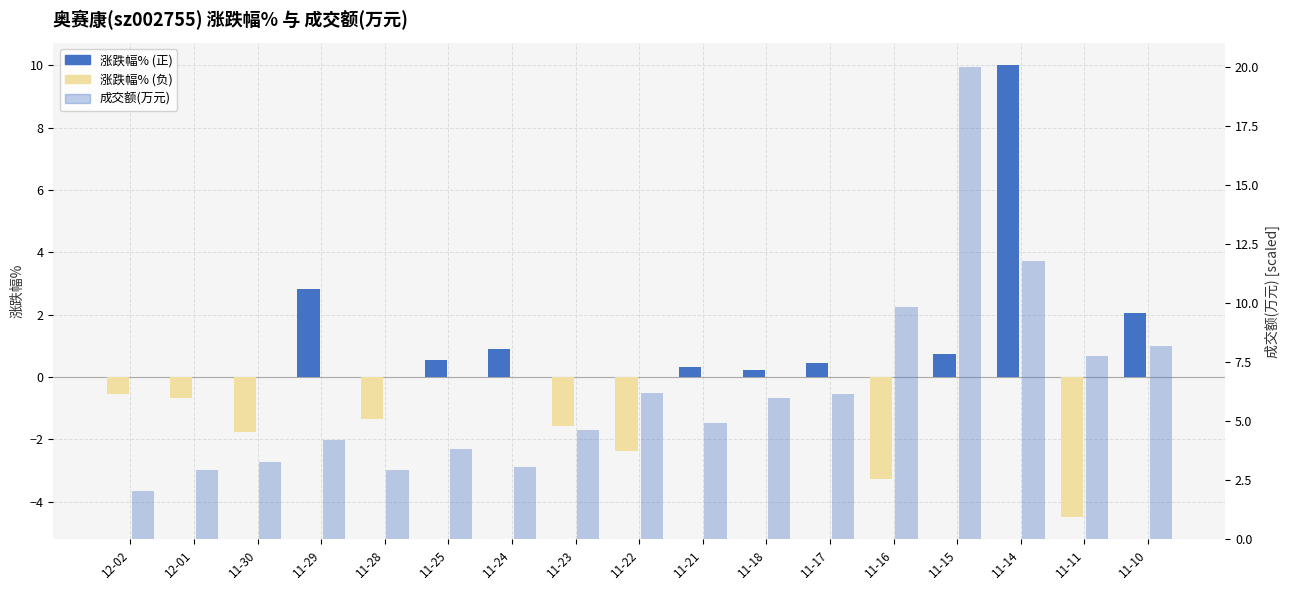

What is the value of the 涨跌幅% bar at the 8th from the left?

-1.6